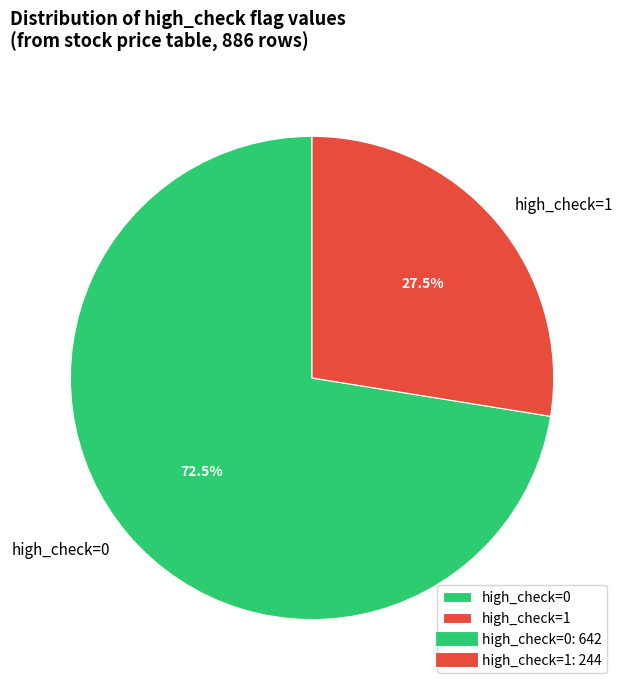

Combined, what portion of the pie is high_check=1 and high_check=0?

100.0%